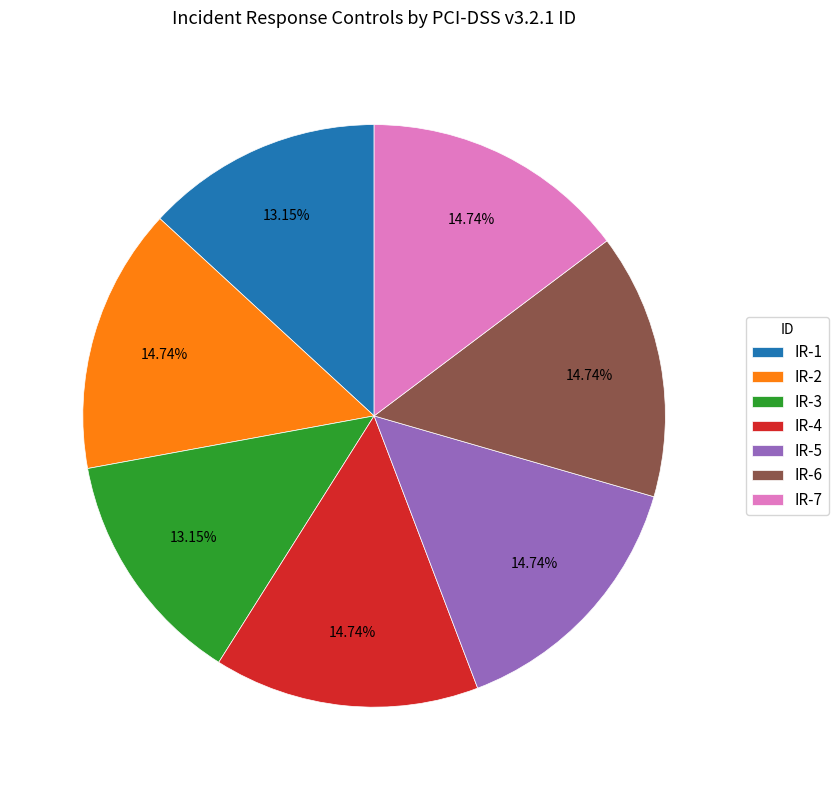

Combined, what portion of the pie is IR-3 and IR-7?

27.9%